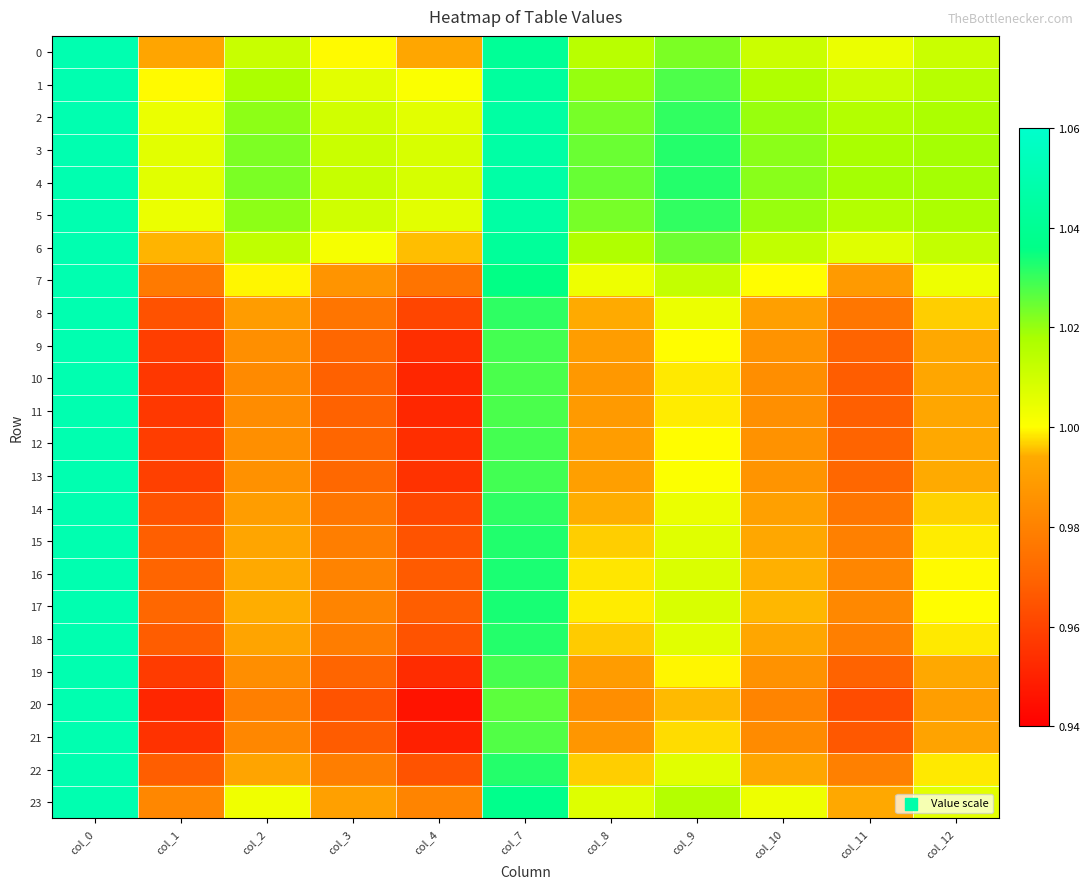

Which series has the largest total across all categories?

4